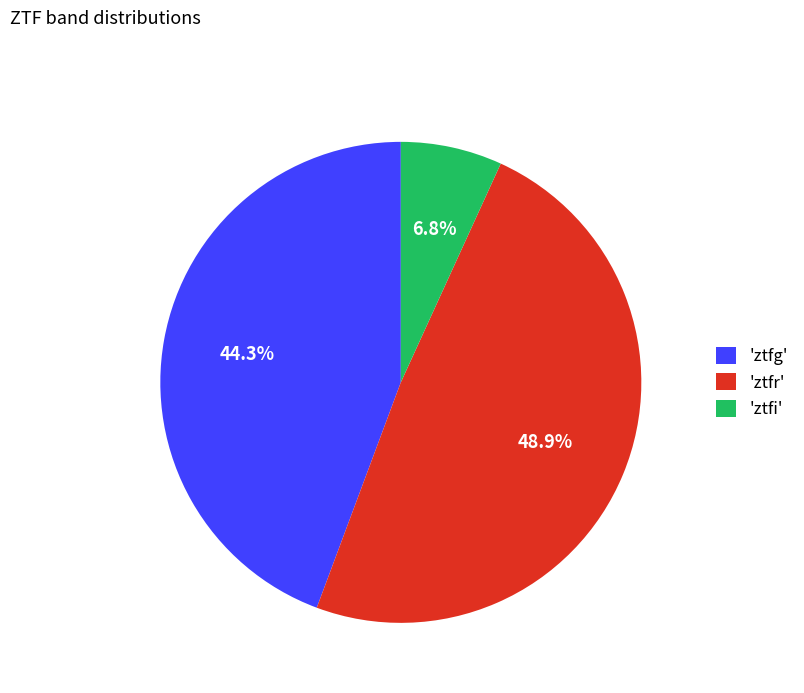

What is the smallest slice in the pie chart?

'ztfi'